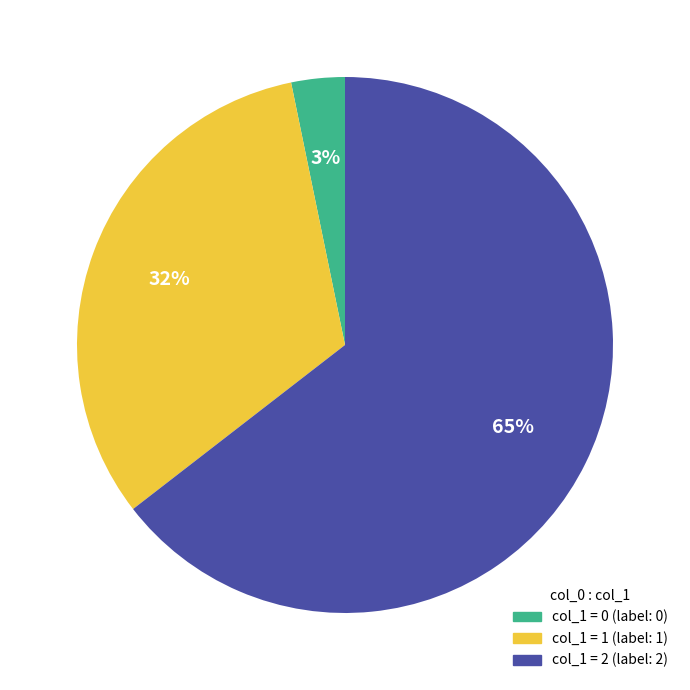

How many segments does this pie chart have?

3